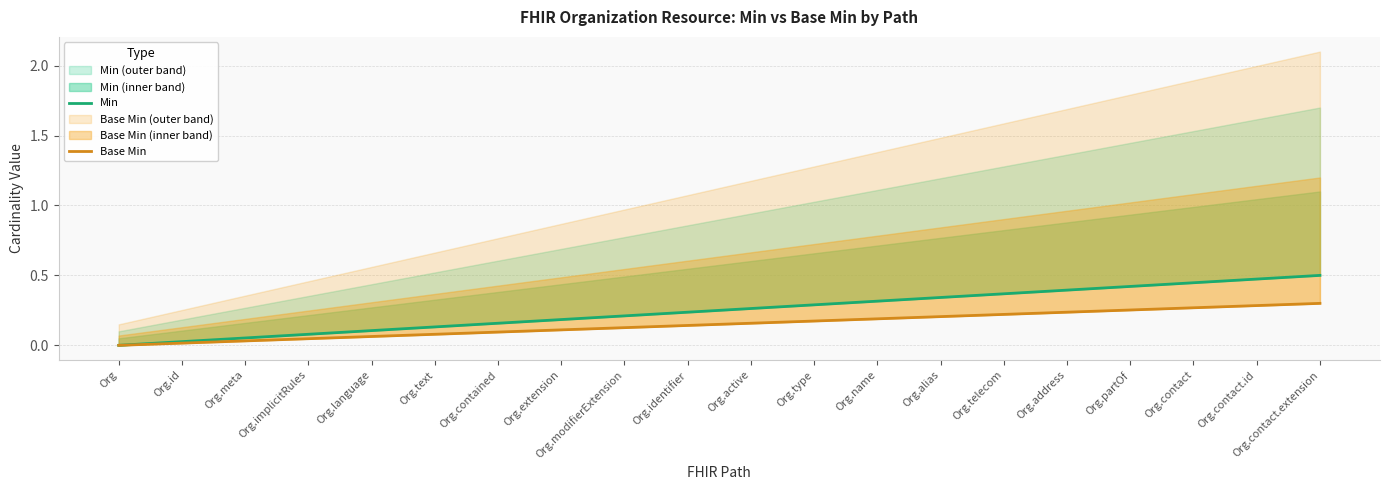

Between Org.extension and Org.modifierExtension, which series saw the biggest shift?

Min